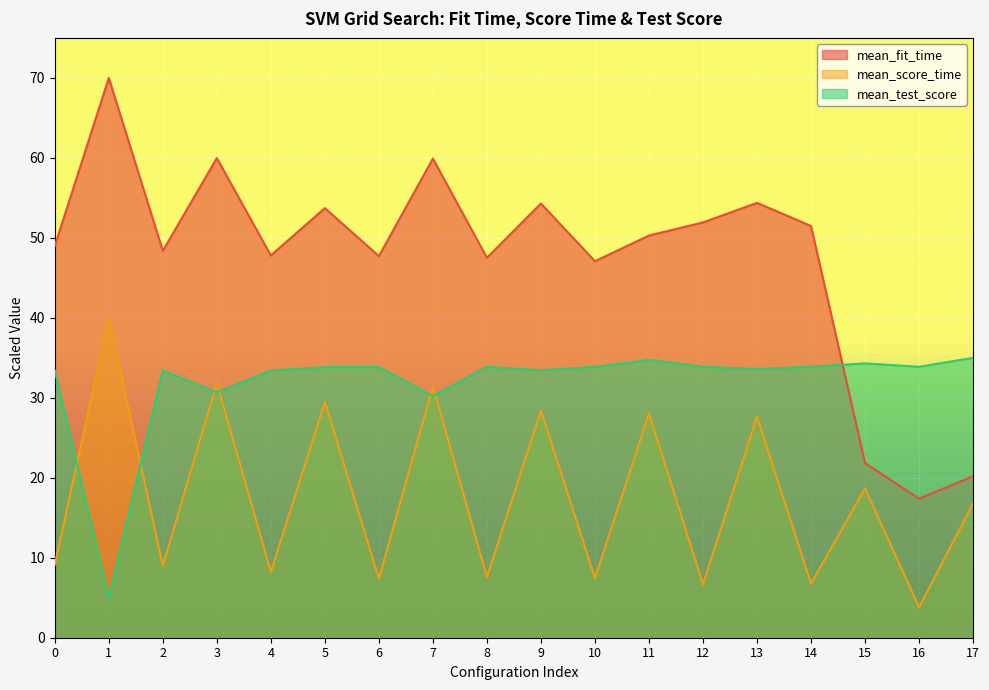

Reading left to right, list all the values displayed in this chart.

mean_fit_time: 0=49.0	1=70.0	2=48.4	3=60.0	4=47.8	5=53.7	6=47.7	7=59.9	8=47.5	9=54.3	10=47.1	11=50.3	12=51.9	13=54.4	14=51.5	15=21.8	16=17.4	17=20.2
mean_score_time: 0=9.1	1=40.0	2=9.0	3=31.9	4=8.2	5=29.5	6=7.4	7=31.4	8=7.6	9=28.4	10=7.5	11=28.0	12=6.7	13=27.6	14=6.8	15=18.7	16=3.8	17=16.8
mean_test_score: 0=33.4	1=5.0	2=33.4	3=30.7	4=33.4	5=33.8	6=33.9	7=30.2	8=33.9	9=33.4	10=33.9	11=34.7	12=33.9	13=33.6	14=33.9	15=34.3	16=33.9	17=35.0